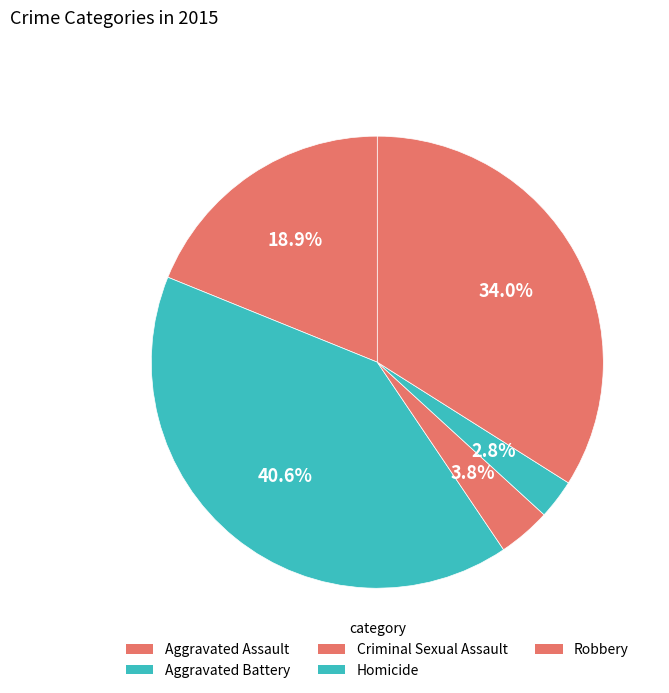

How many segments does this pie chart have?

5